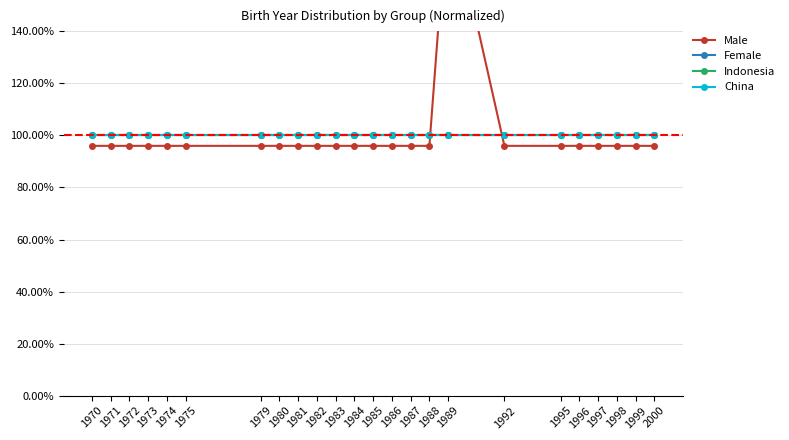

What is the difference between the maximum and second lowest values in the Male series?

96